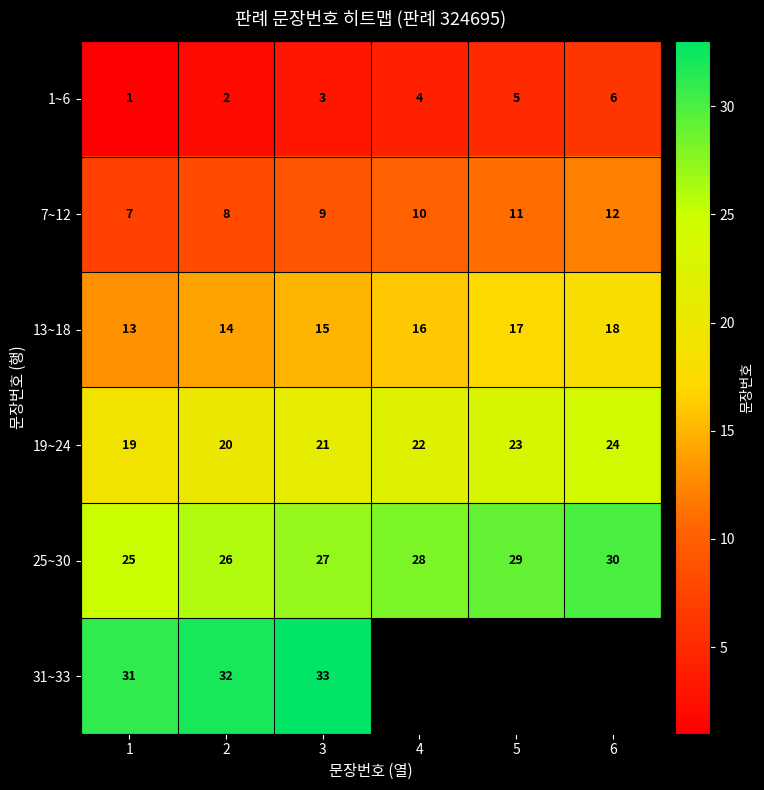

How many values in the 13~18 series are below 16?

3